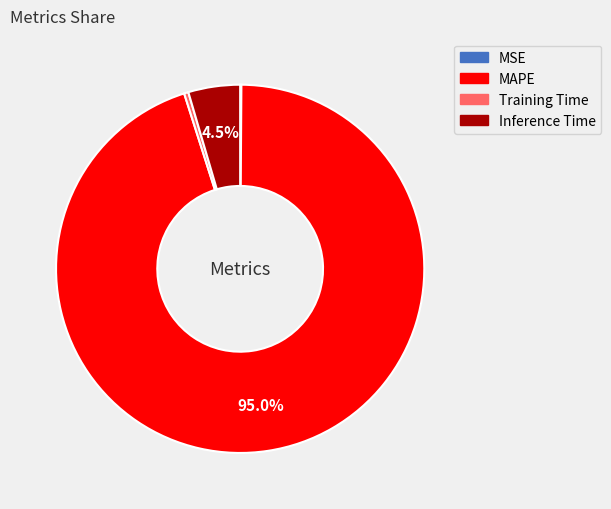

To the nearest percent, what is the combined percentage of Training Time and Inference Time?

5%